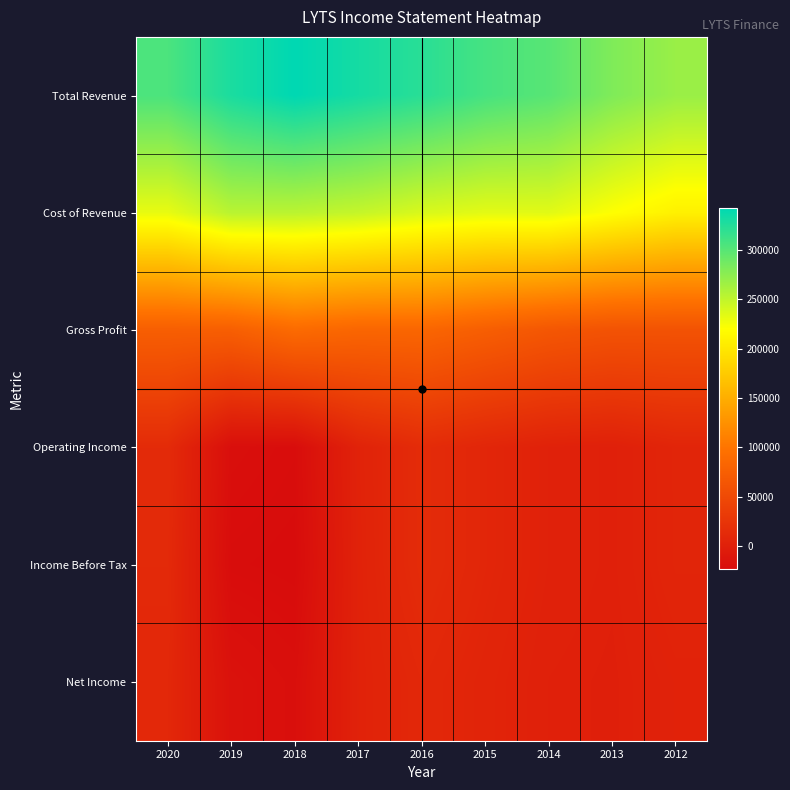

At how many categories does at least one series exceed 46790?

9